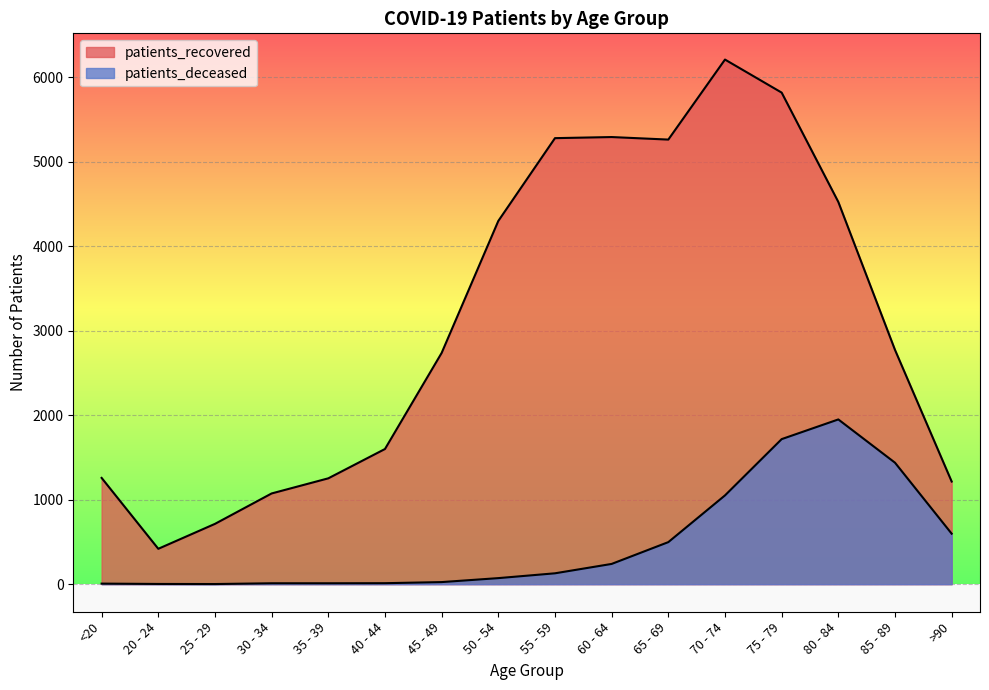

Which category has the lowest value across all series?

25 - 29